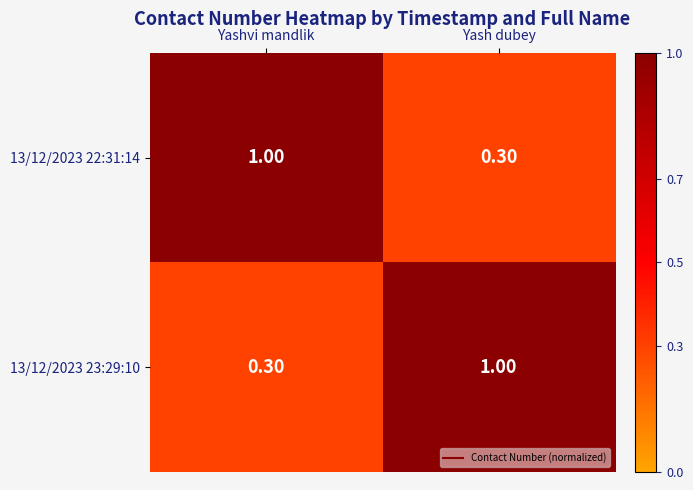

Rank the categories by 13/12/2023 23:29:10 value from lowest to highest.

Yashvi mandlik, Yash dubey